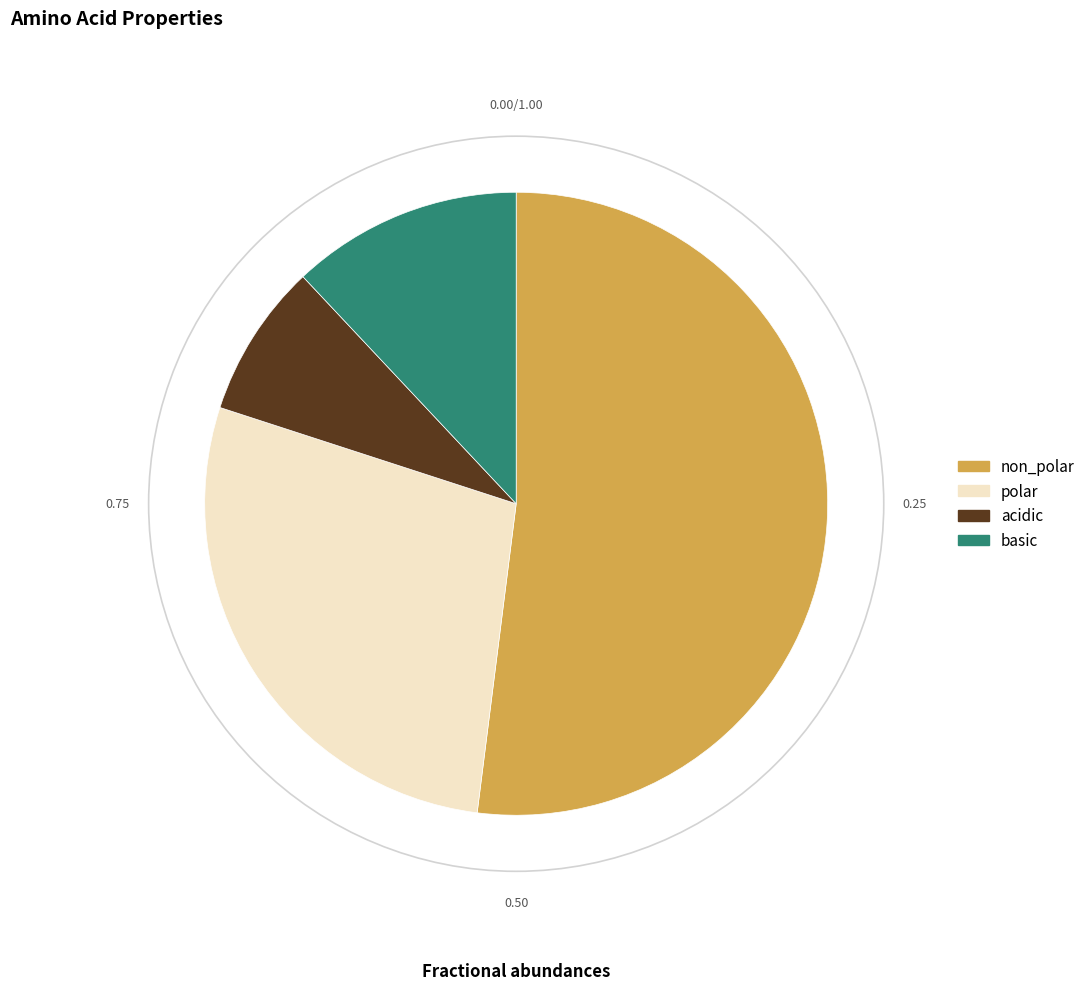

Rank the categories by value from highest to lowest.

non_polar, polar, basic, acidic